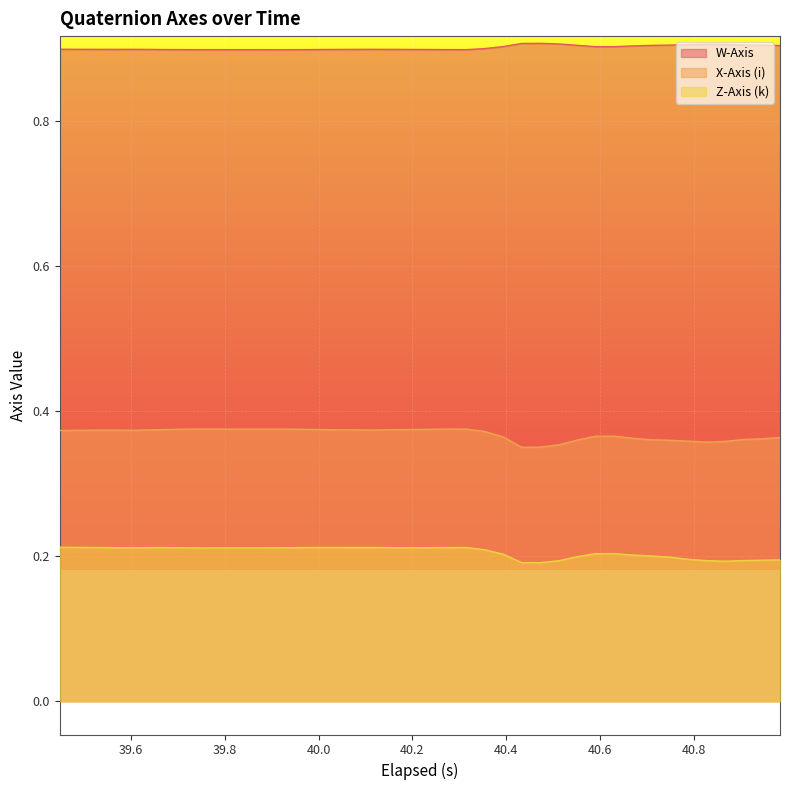

What is the greatest value displayed?

0.9